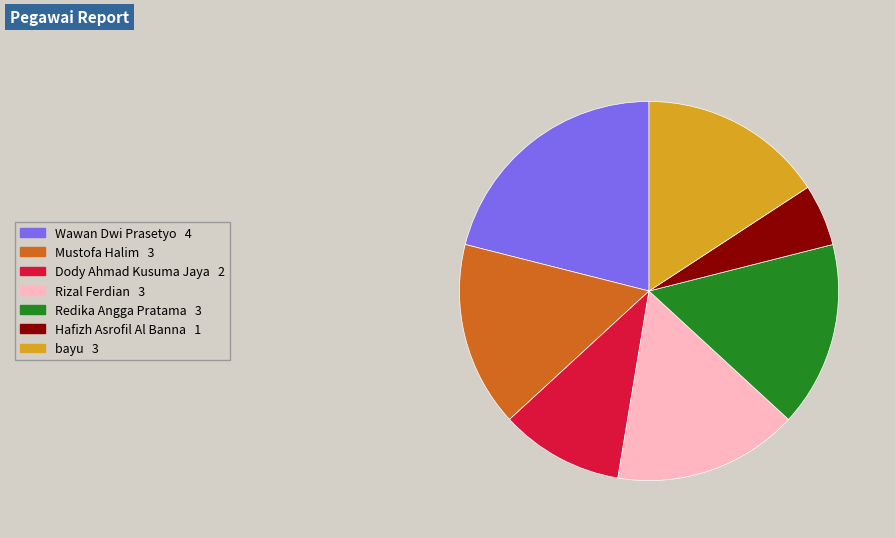

Does any single category account for the majority?

No